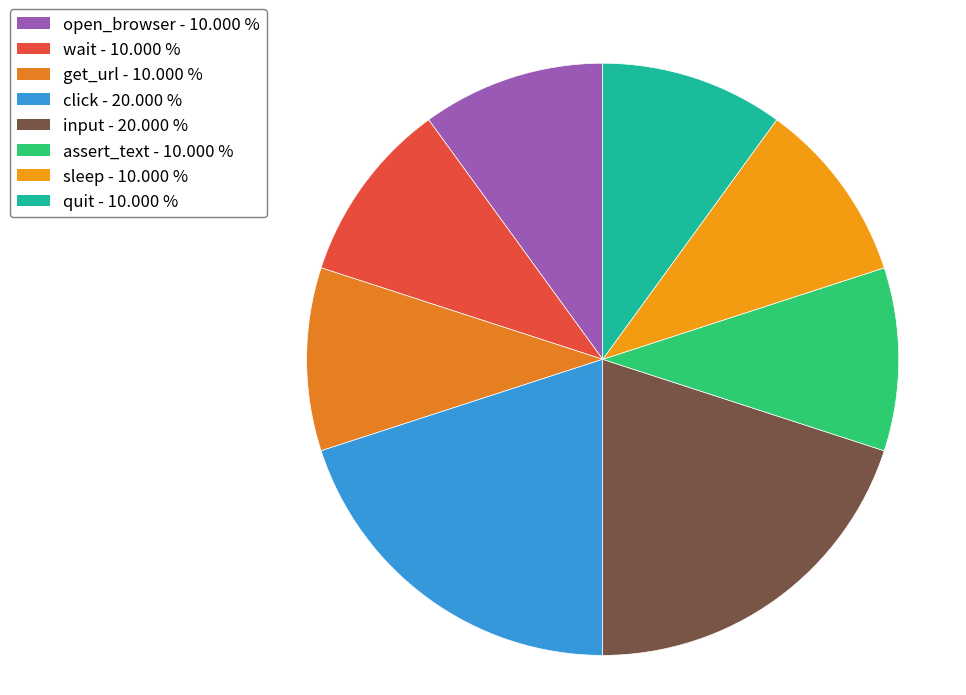

Is there any slice that represents more than half of the pie?

No